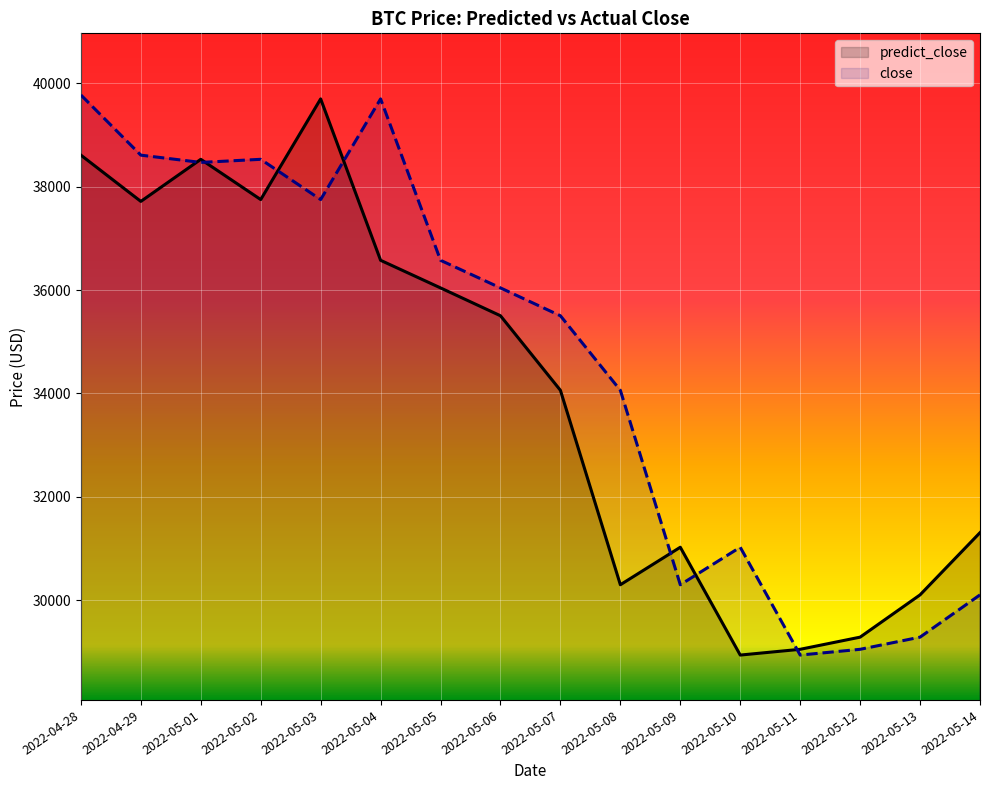

Between 2022-05-01 and 2022-04-29, which is larger?

2022-05-01